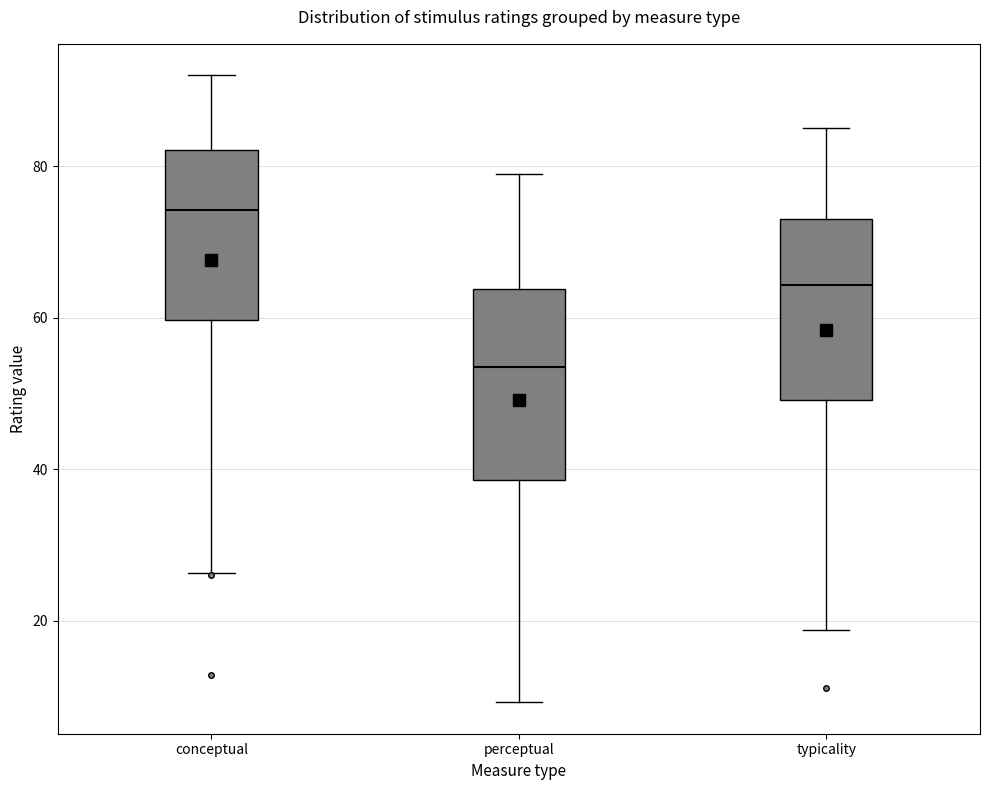

Reading left to right, transcribe this box plot: for each box, give where its median line is, the range the box spans, and where its two whiskers end, as read against the y-axis. The values are not printed on the chart, so give them approximately, as read against the axis.

conceptual: median 74, box 60 to 82, whiskers 26 to 92
perceptual: median 54, box 38 to 64, whiskers 10 to 80
typicality: median 64, box 50 to 74, whiskers 18 to 86